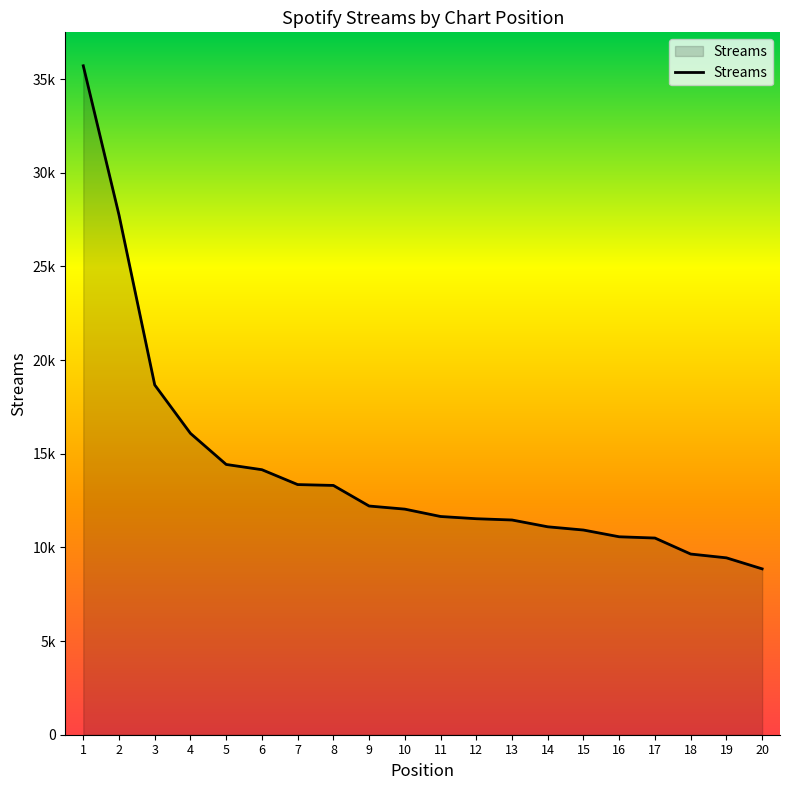

Does the chart have visible grid lines?

No